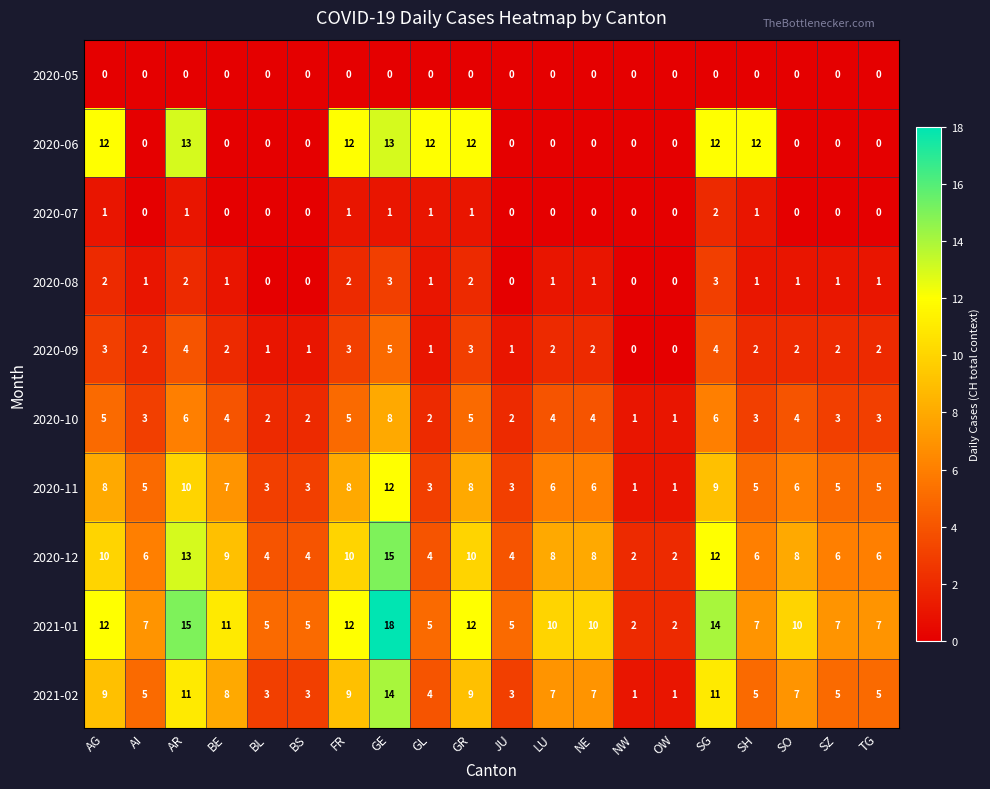

The 2020-06 series shows 16 at SH. True or false?

False